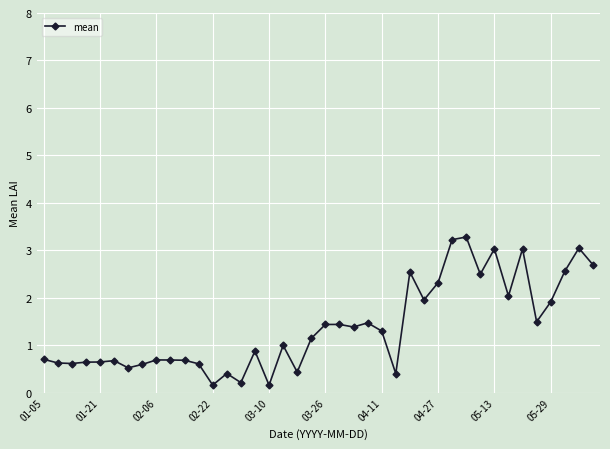

How many categories are shown in the chart?

40